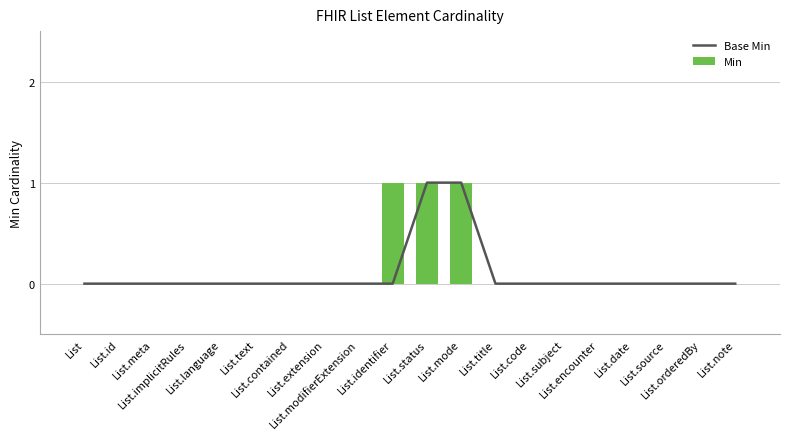

Are the bars grouped side by side (vs. stacked)?

Yes